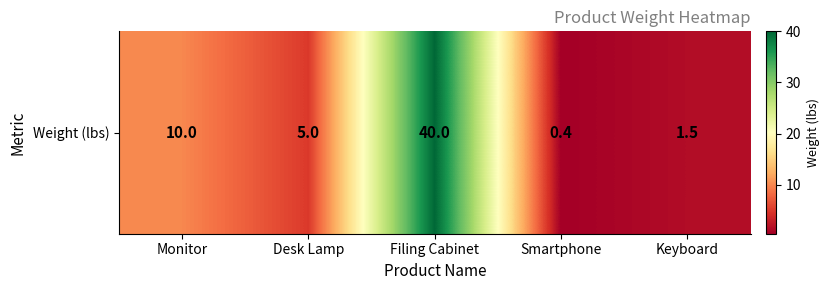

Reading right to left, transcribe all the data shown in this chart.

Keyboard=1.5	Smartphone=0.4	Filing Cabinet=40.0	Desk Lamp=5.0	Monitor=10.0